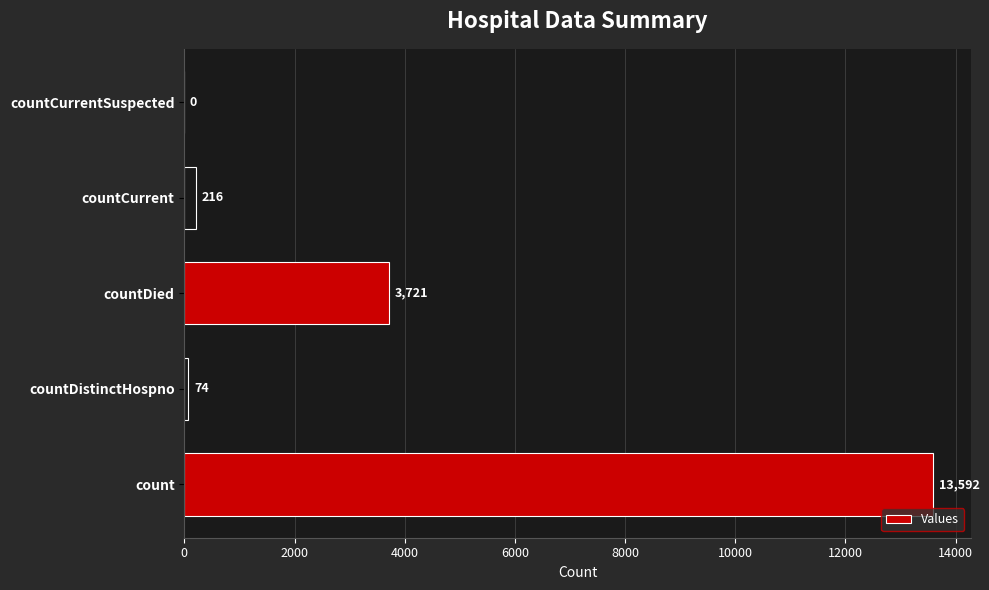

What is the sum of the values at countCurrent and countDied?

3937